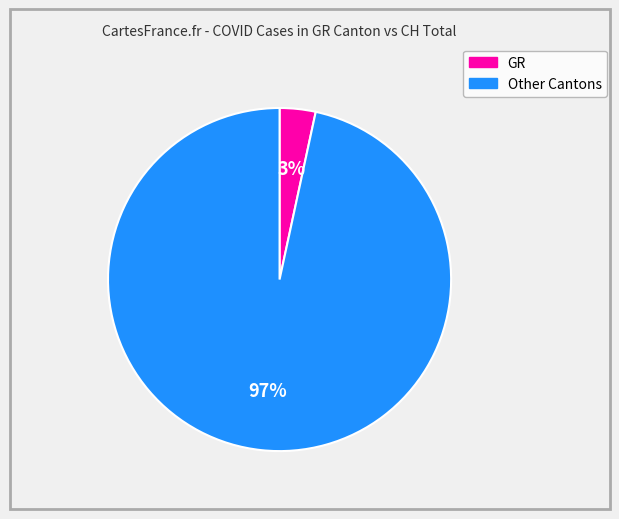

What percentage is the Other Cantons slice, to the nearest percent?

97%